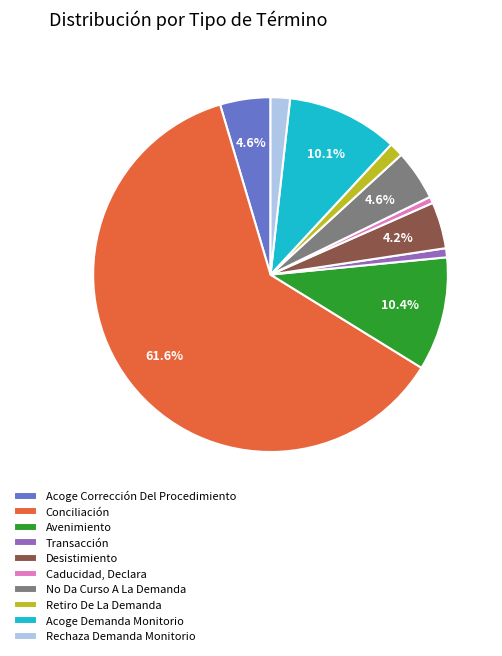

Which has a higher value, Caducidad, Declara or Acoge Corrección Del Procedimiento?

Acoge Corrección Del Procedimiento